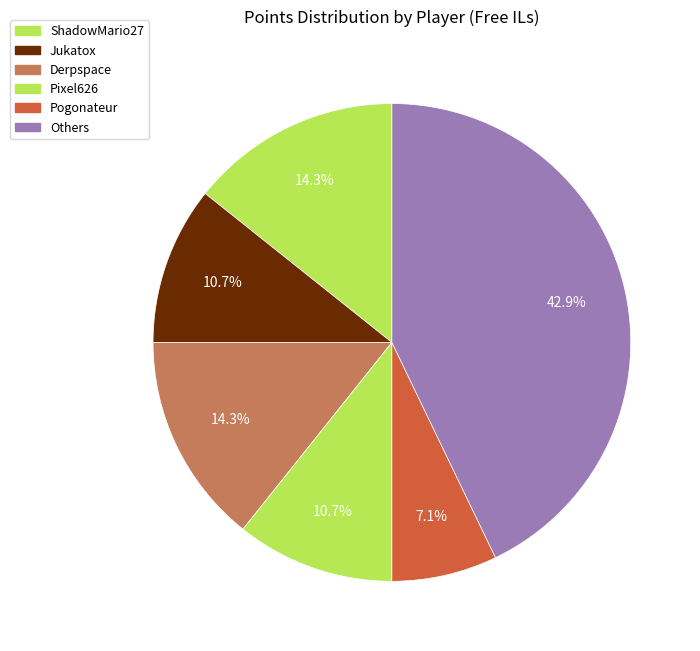

True or false: Derpspace accounts for 14% of the total.

True